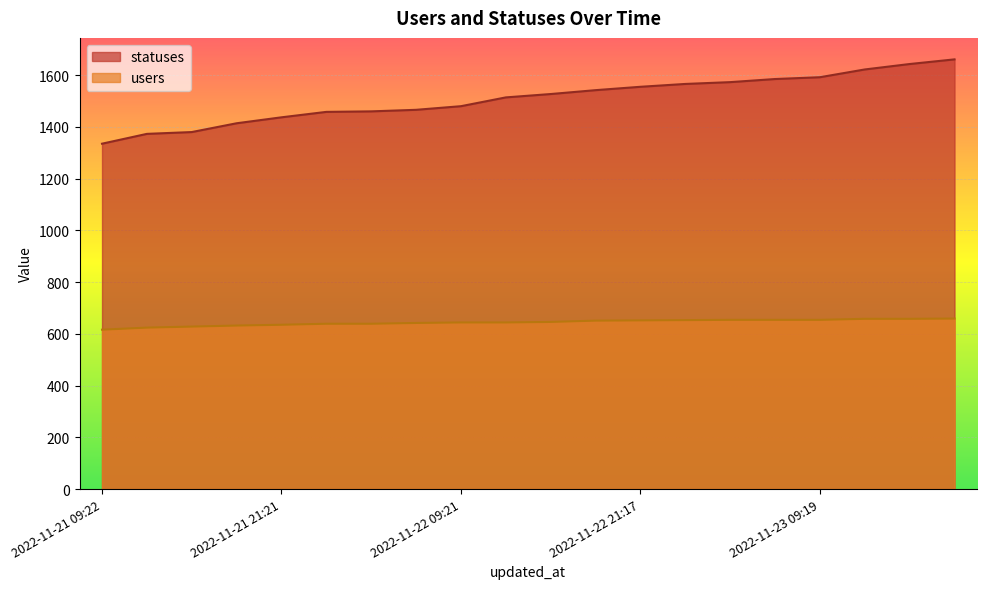

Rank the series by their maximum value, from lowest to highest.

users, statuses